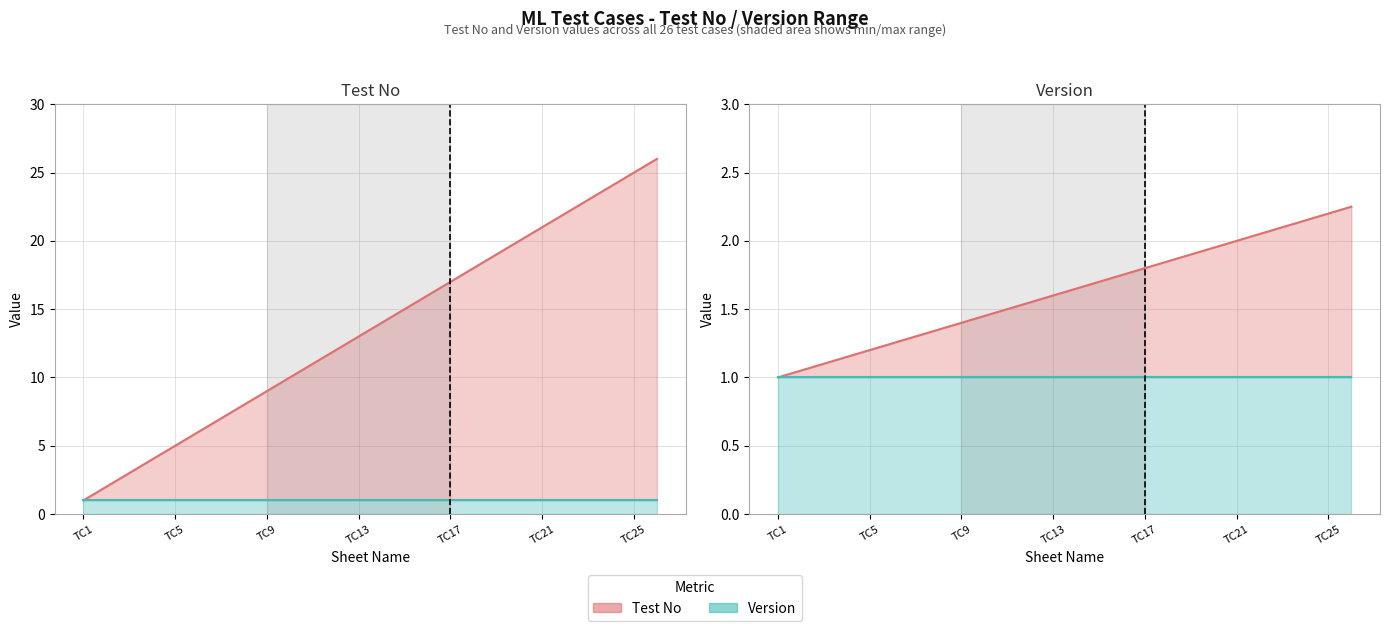

True or false: the data shows 1.4 at TC8.

True